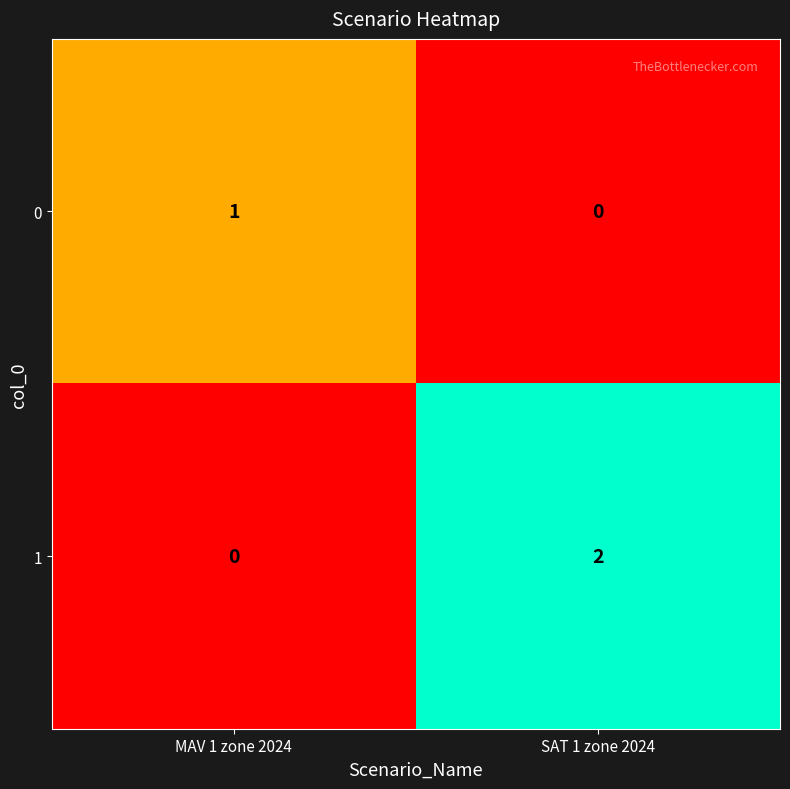

The value of 1 at SAT 1 zone 2024 is 2. True or false?

True